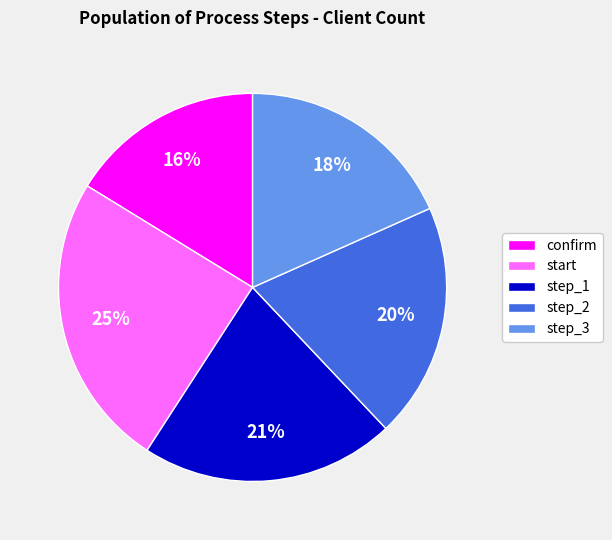

How many segments does this pie chart have?

5